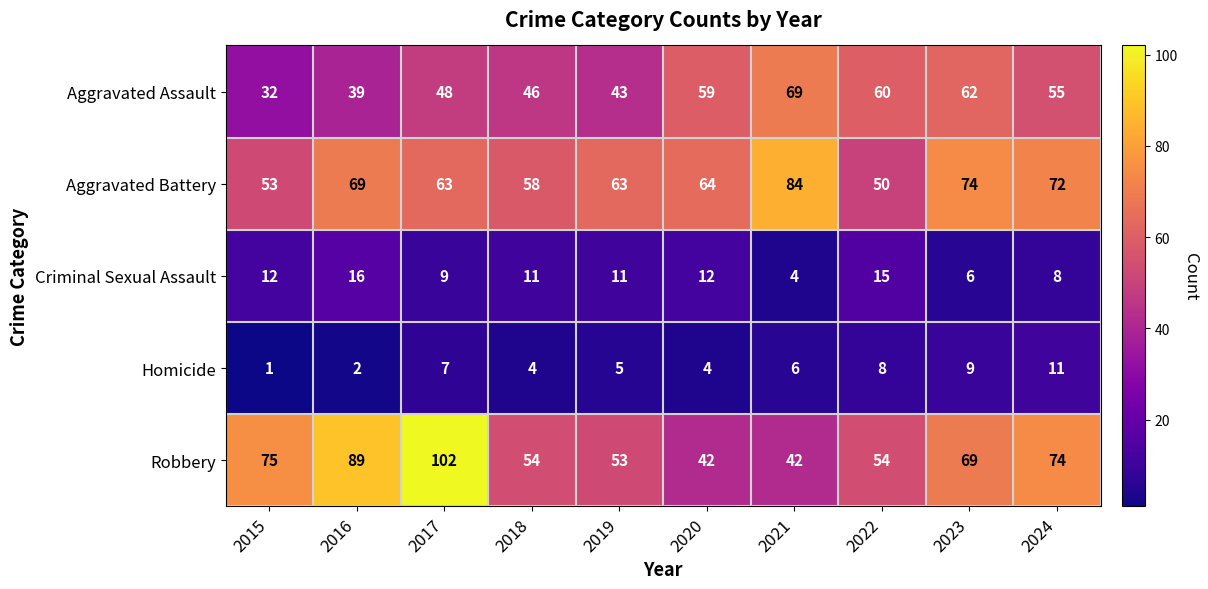

What is the difference between the Aggravated Assault values at 2015 and 2021?

37